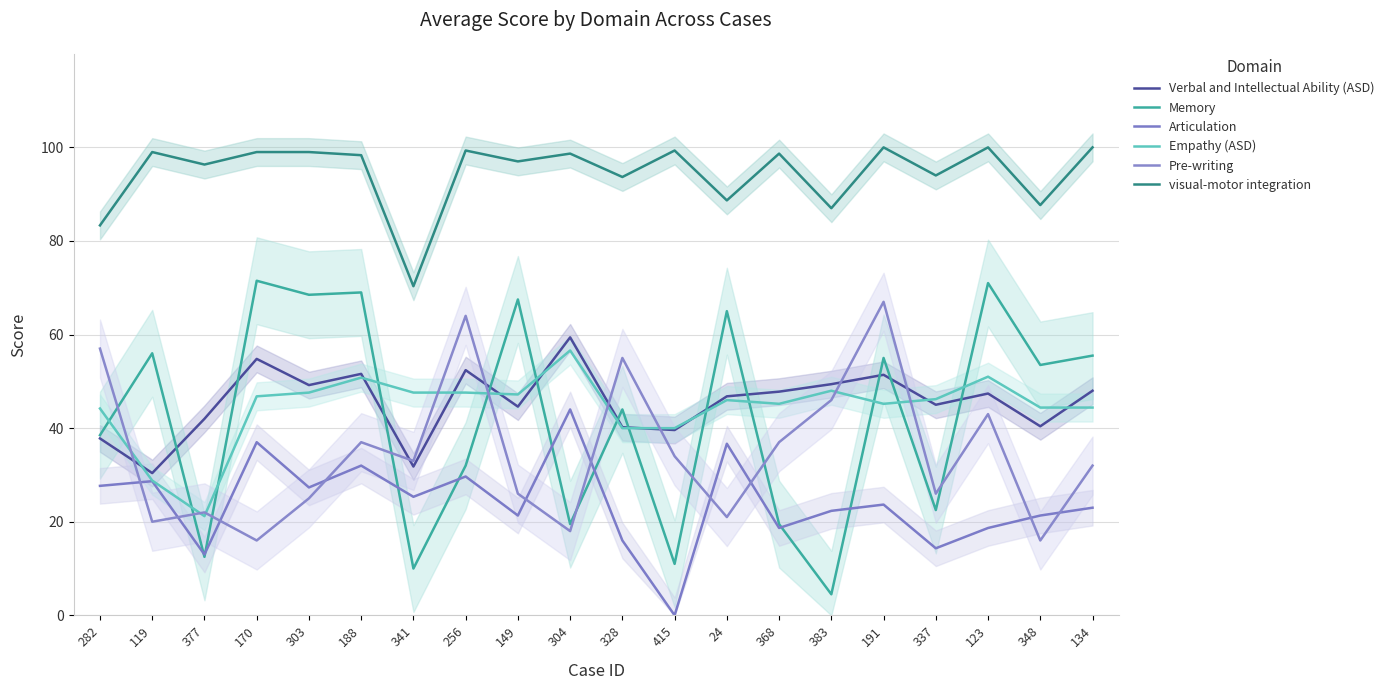

Where is Articulation nearest to the value 22?

383